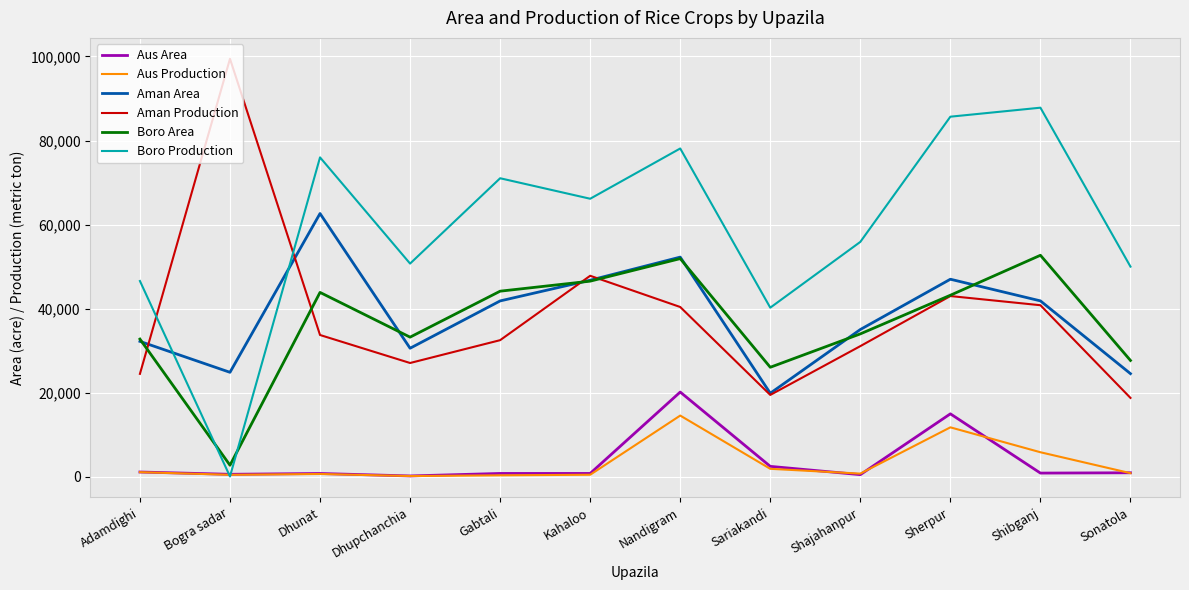

Does the chart display data point markers on the line(s)?

No